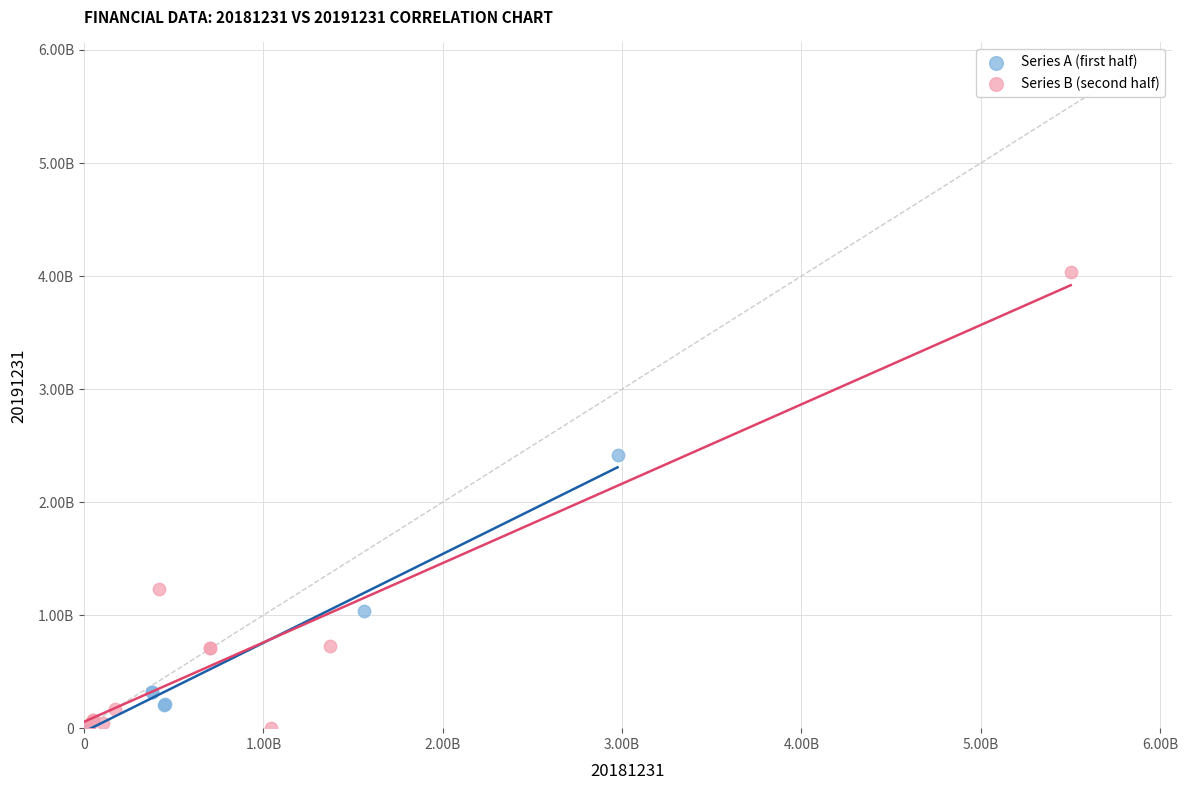

What are all the series names shown in the legend?

Series A (first half), Series B (second half)